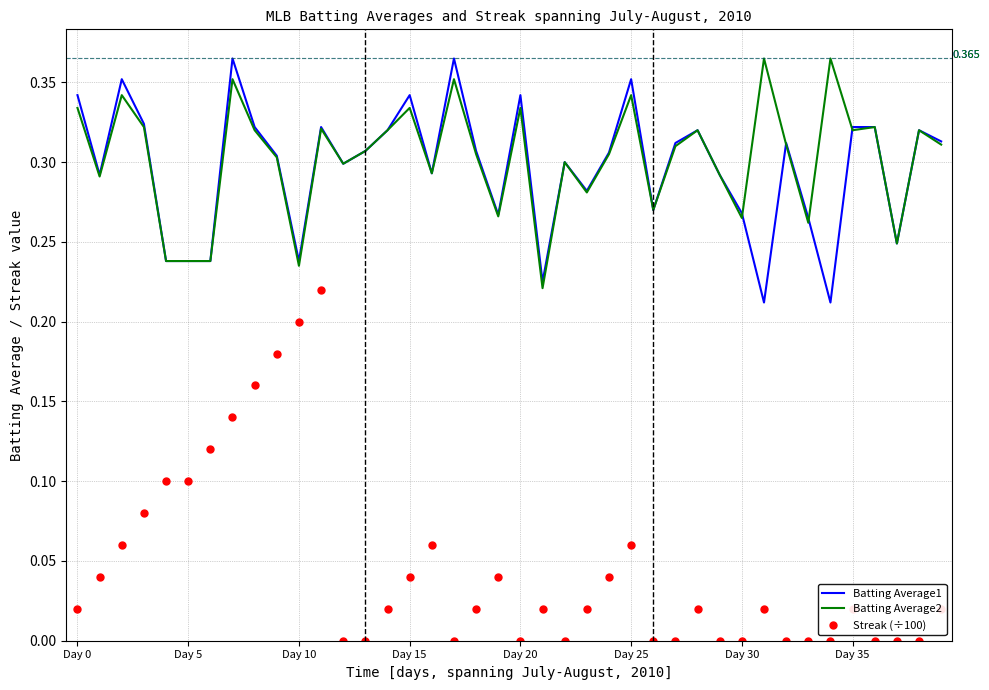

True or false: Batting Average2 and Streak (÷100) cross at least once.

False